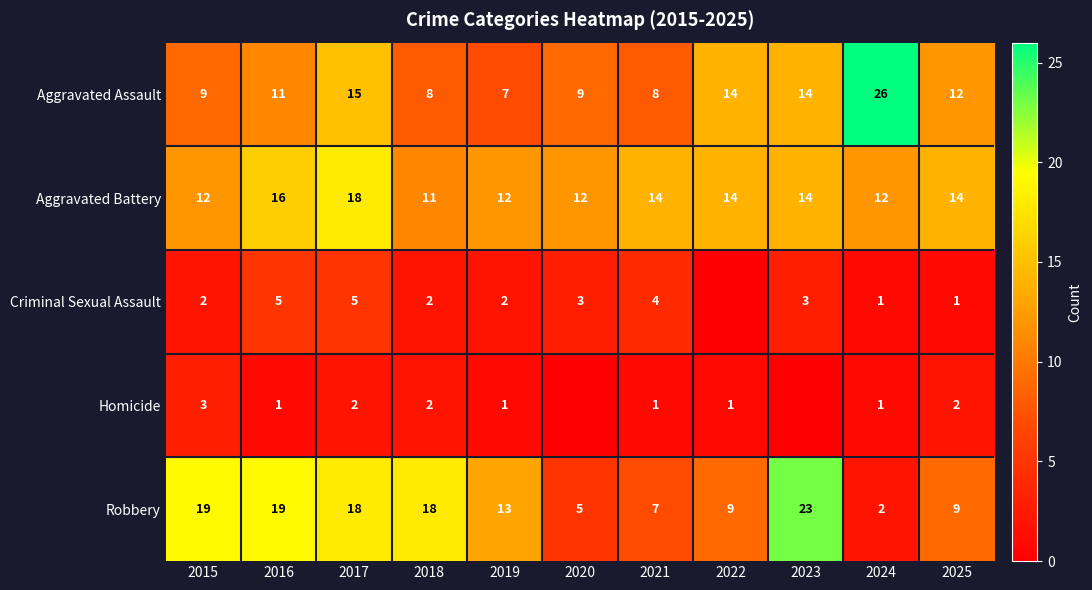

True or false: Aggravated Assault has a value of 26 at 2024.

True